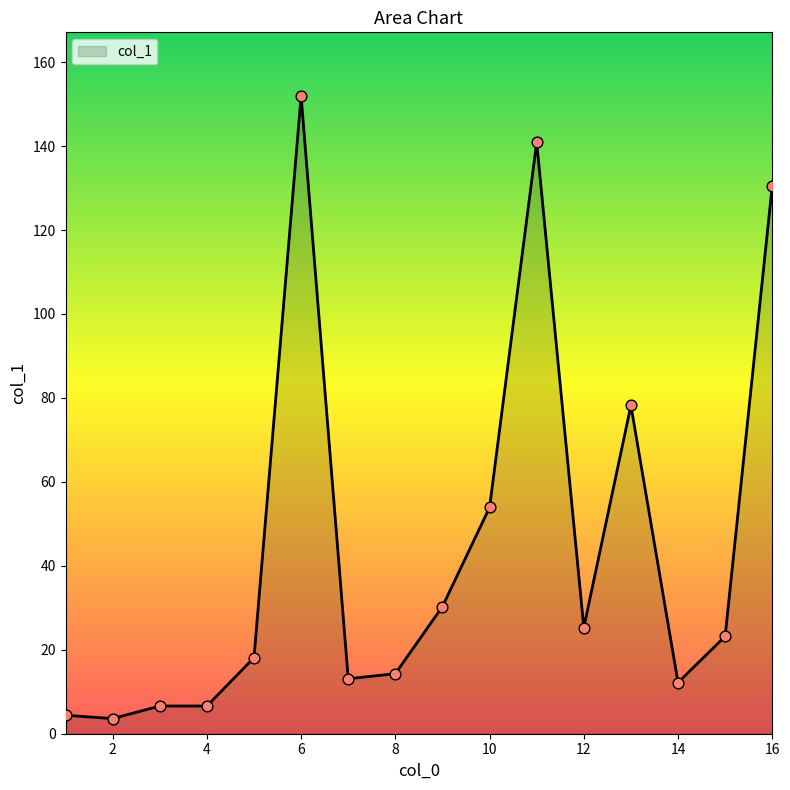

What is the smallest value displayed?

3.6